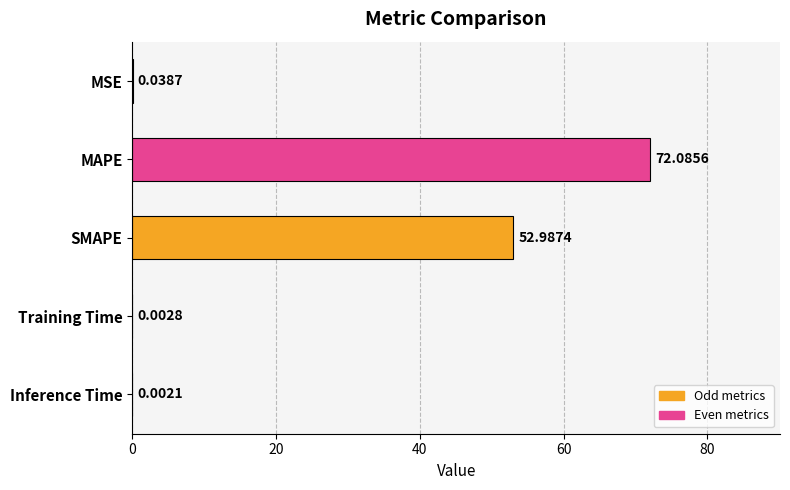

Which label corresponds to the largest value in the chart?

MAPE